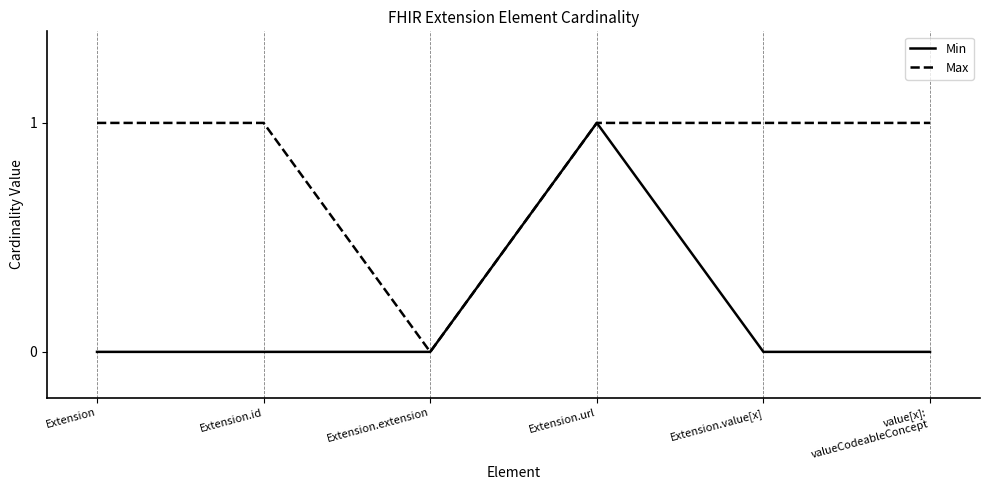

At which category is the sum across all series the highest?

Extension.url